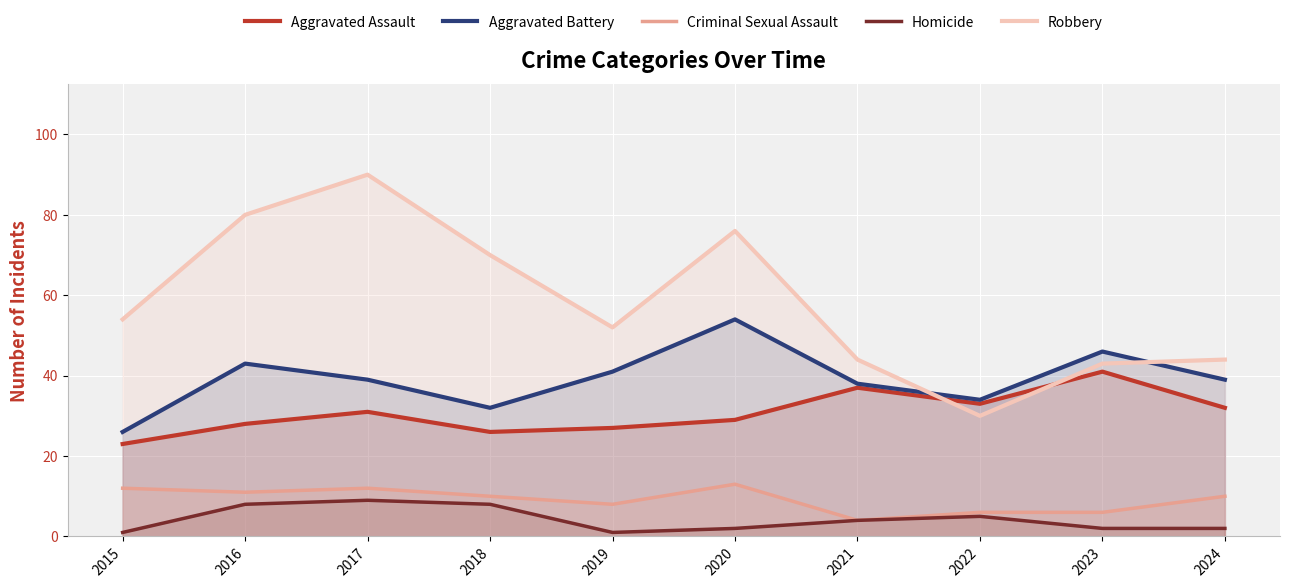

True or false: Criminal Sexual Assault and Robbery intersect in this chart.

False